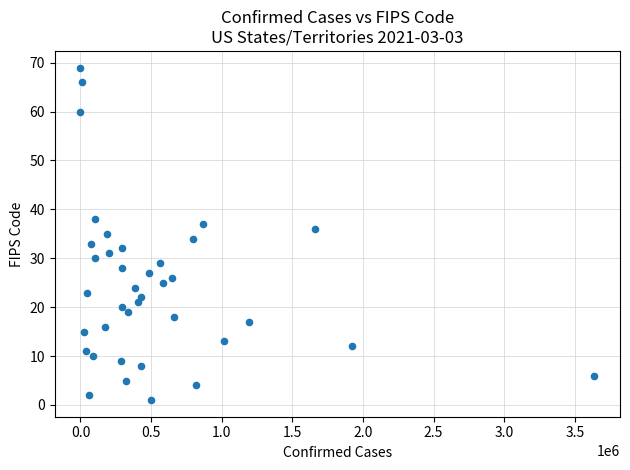

What is the range of Y values (max minus min)?

68